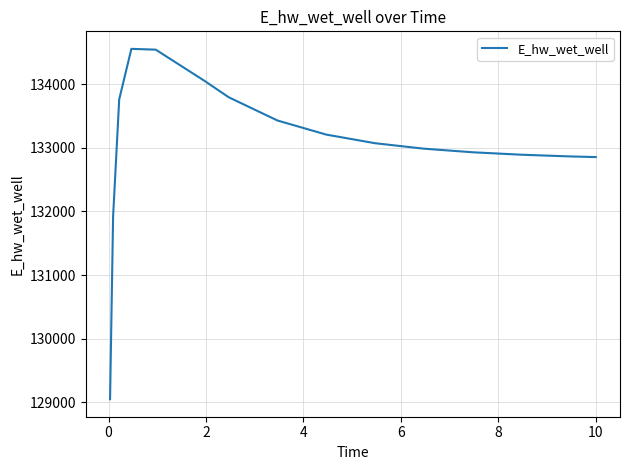

What is the smallest value displayed?

129045.1